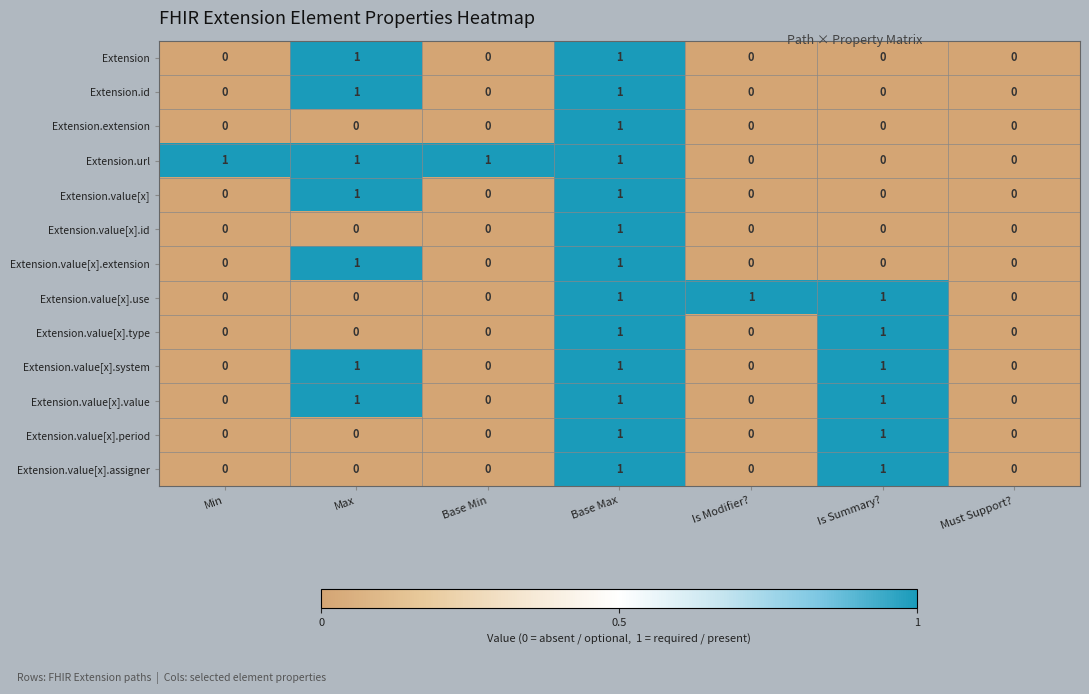

Which series has the largest total across all categories?

Extension.url